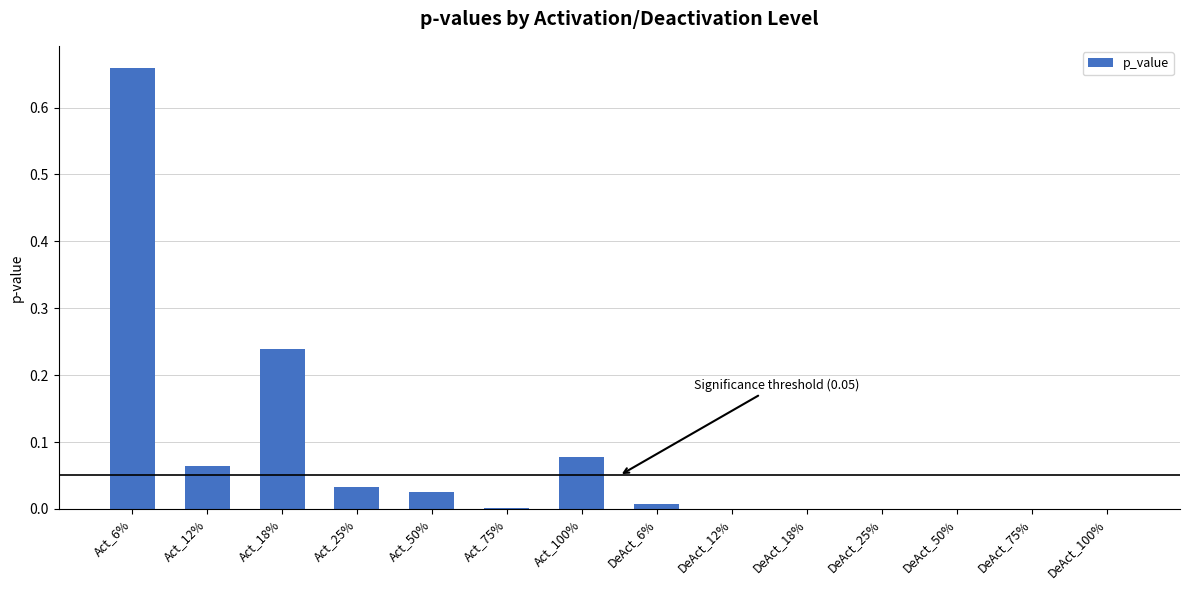

The chart shows a value of 0.0 at Act_50%. True or false?

True